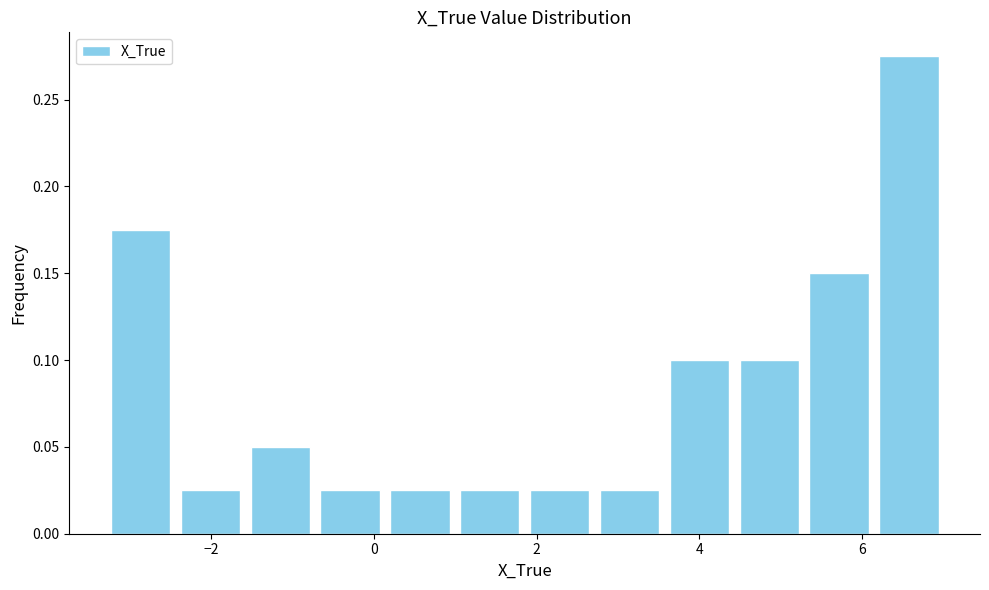

Reading left to right, transcribe this chart: for each bar, give the range it covers on the x-axis and its height. Neither the bar edges nor the heights are printed on the chart, so give them approximately, as read against the axes.

-3.4 to -2.4: 0.175
-2.4 to -1.6: 0.025
-1.6 to -0.8: 0.050
-0.8 to 0.2: 0.025
0.2 to 1.0: 0.025
1.0 to 1.8: 0.025
1.8 to 2.8: 0.025
2.8 to 3.6: 0.025
3.6 to 4.4: 0.100
4.4 to 5.2: 0.100
5.2 to 6.2: 0.150
6.2 to 7.0: 0.275